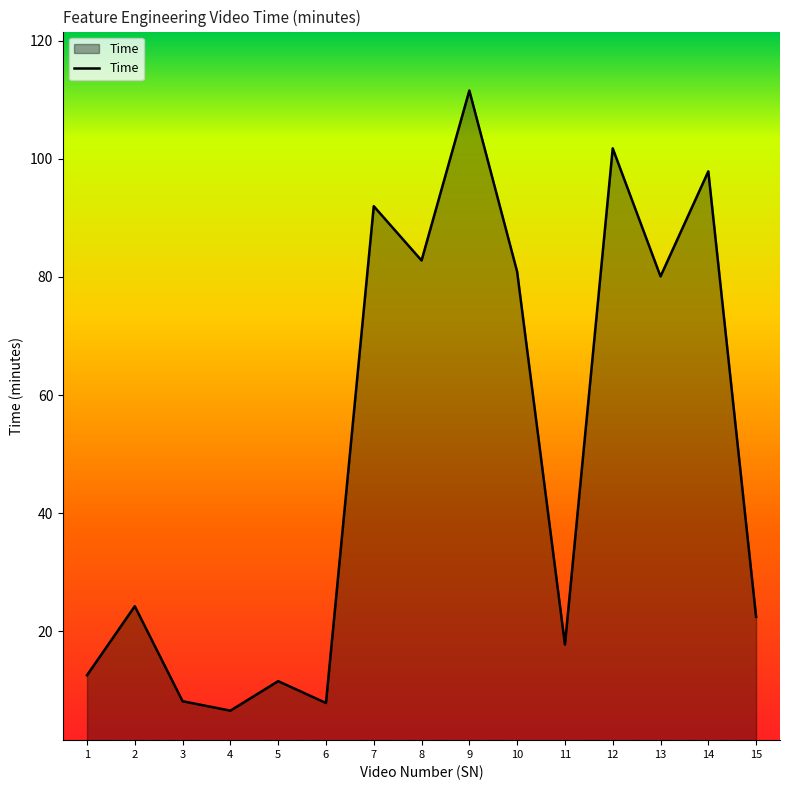

Which category has the highest value across all series?

9